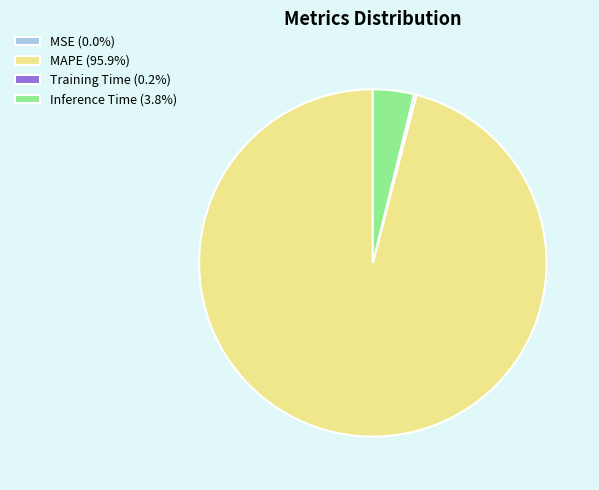

Does any single category account for the majority?

Yes